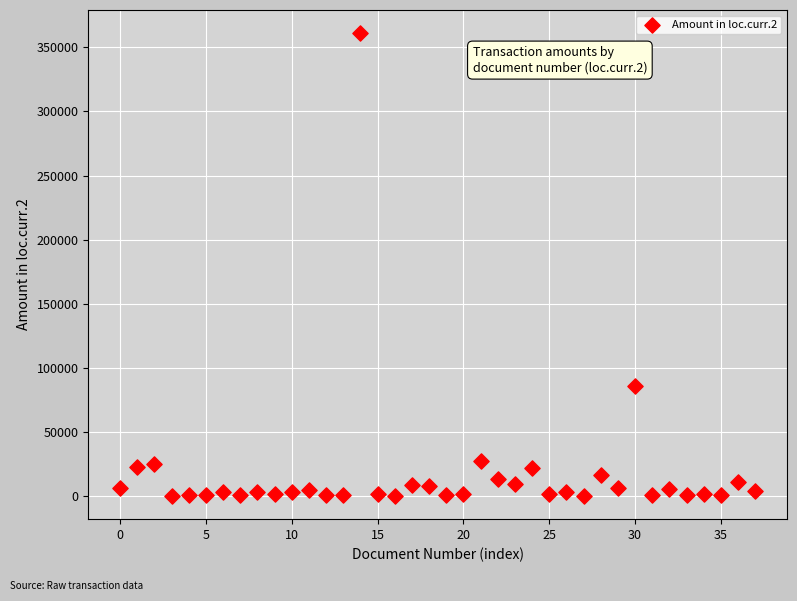

What Y value in the scatter plot is closest to 180577?

85555.8